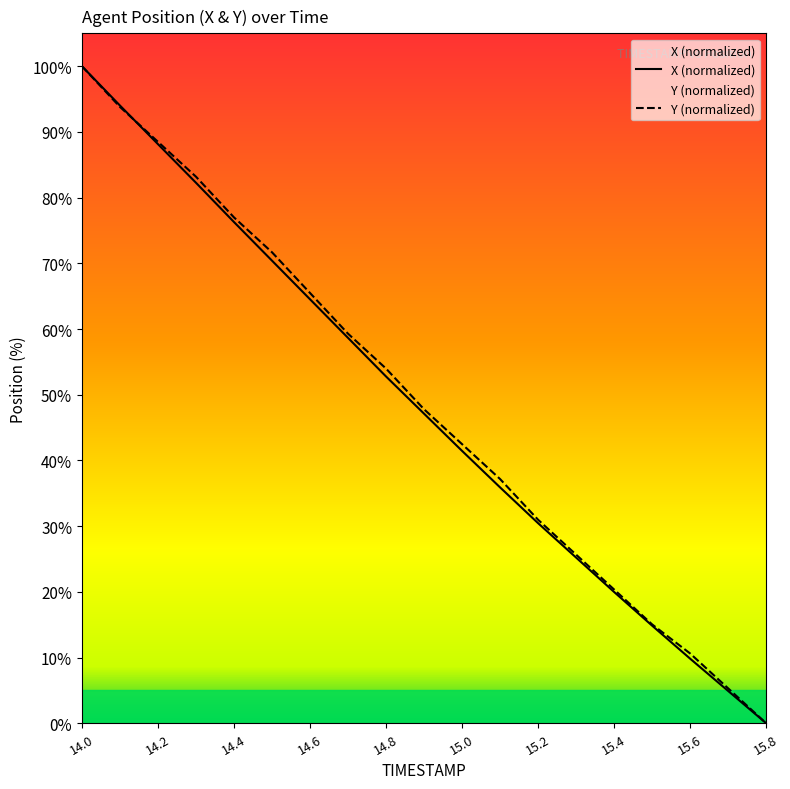

The X series shows 94.0 at 14.1. True or false?

True